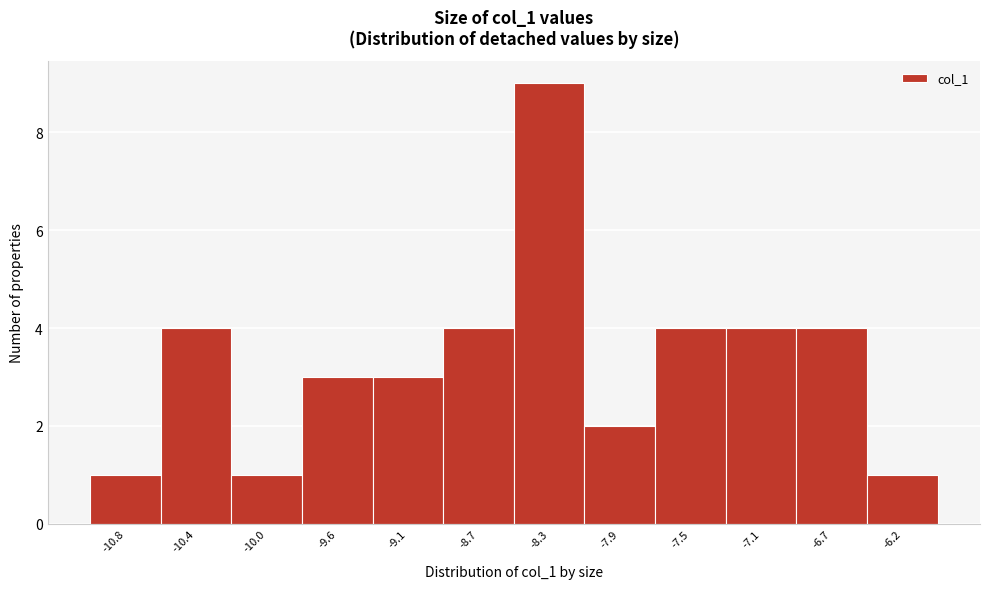

Reading left to right, extract all data points from this chart.

1	4	1	3	3	4	9	2	4	4	4	1